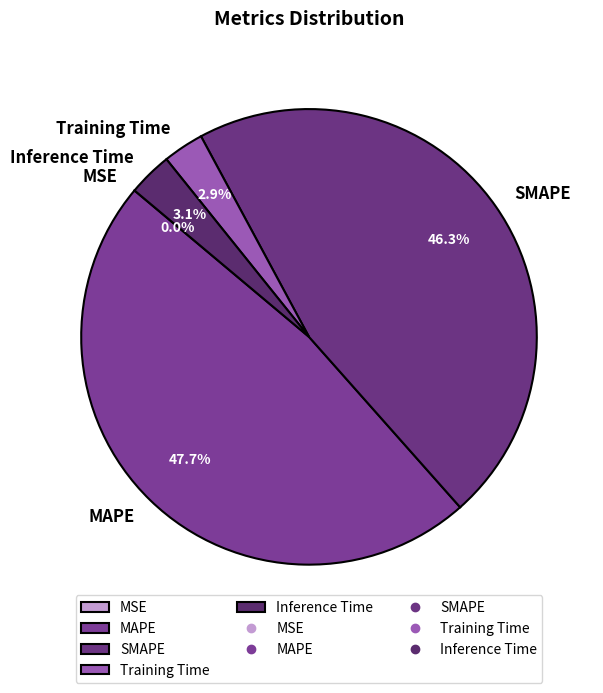

Is the sum of SMAPE and MAPE greater than half?

Yes